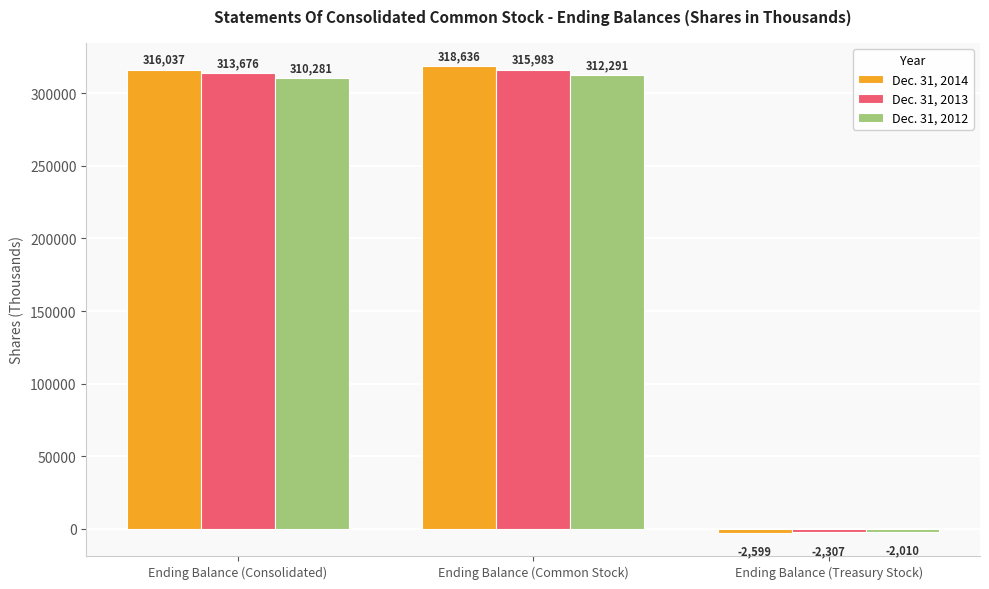

What position from the right is Ending Balance (Common Stock)?

2